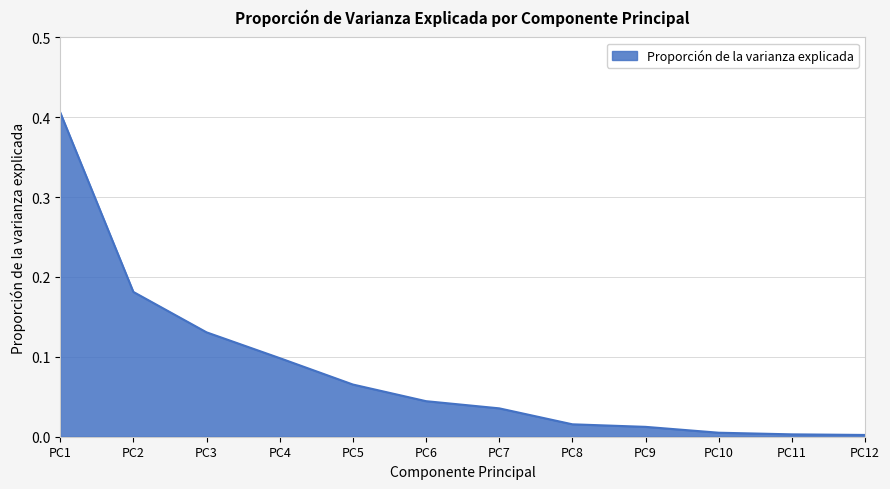

Does the chart have visible grid lines?

Yes